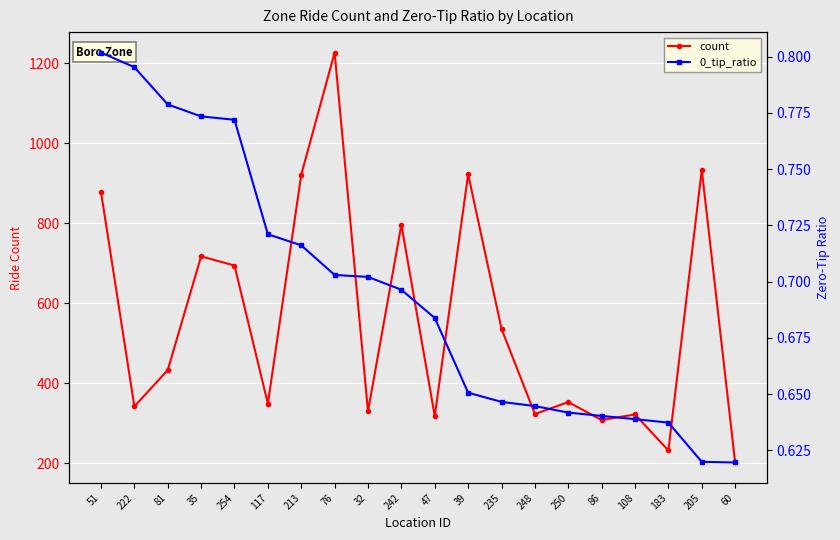

Rank the series at 254 from lowest to highest value.

0_tip_ratio, count